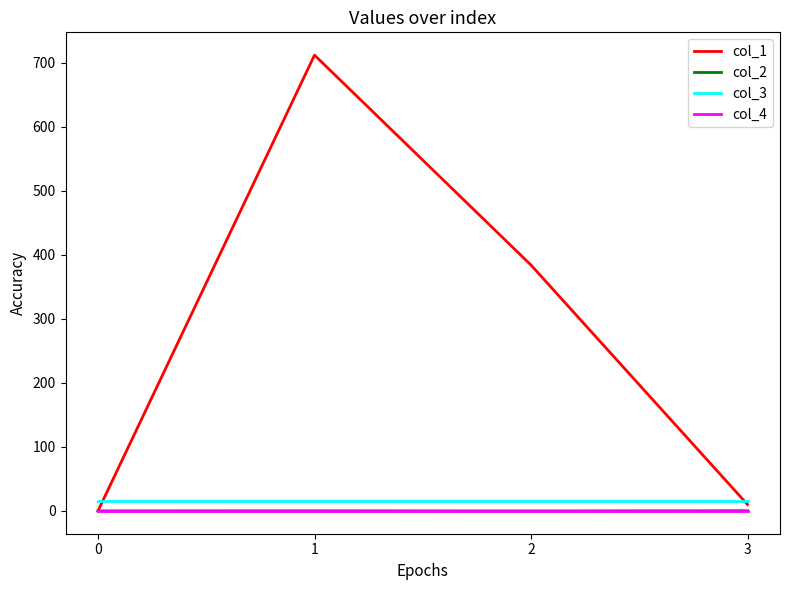

What is the minimum value shown in the chart?

-0.1